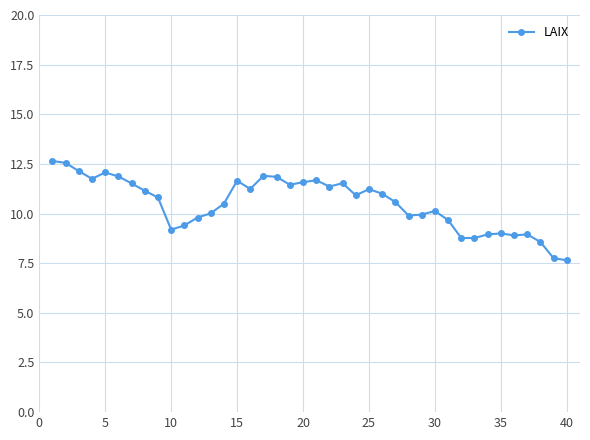

True or false: there are more than 1 points higher than both neighbors.

True